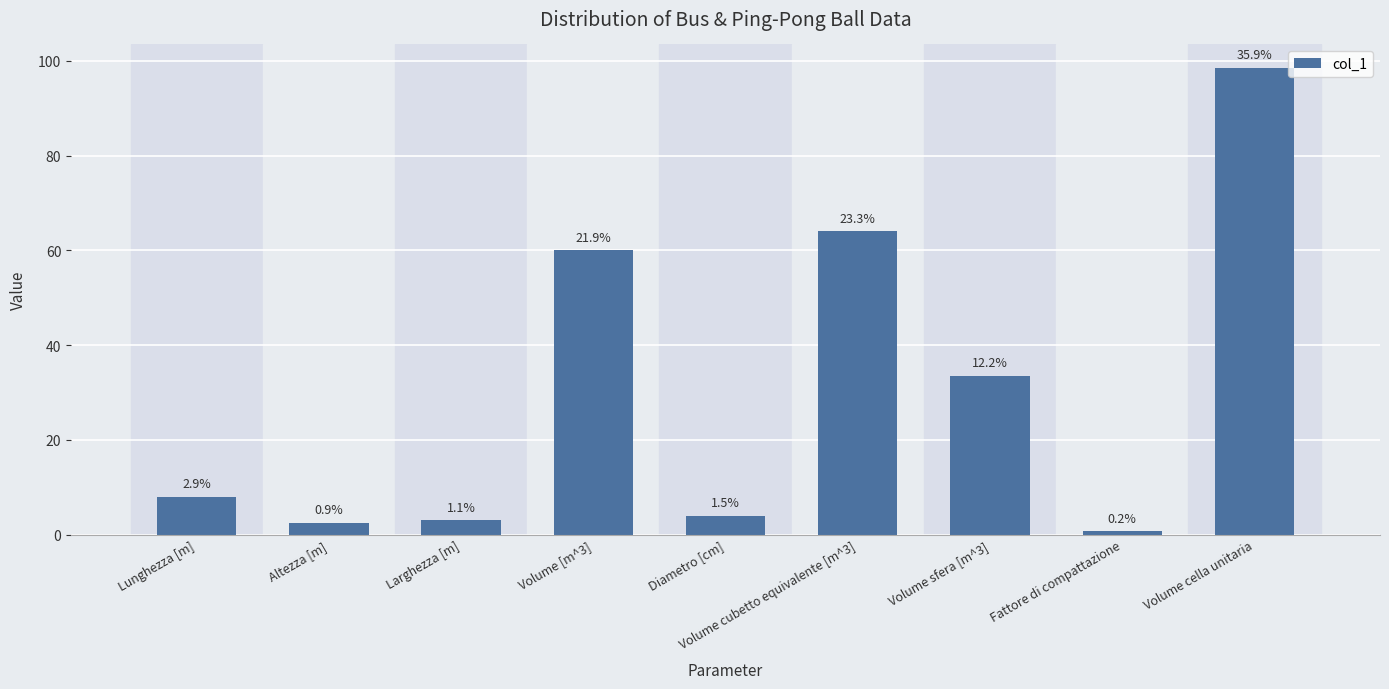

Which has a higher value, Larghezza [m] or Volume cubetto equivalente [m^3]?

Volume cubetto equivalente [m^3]